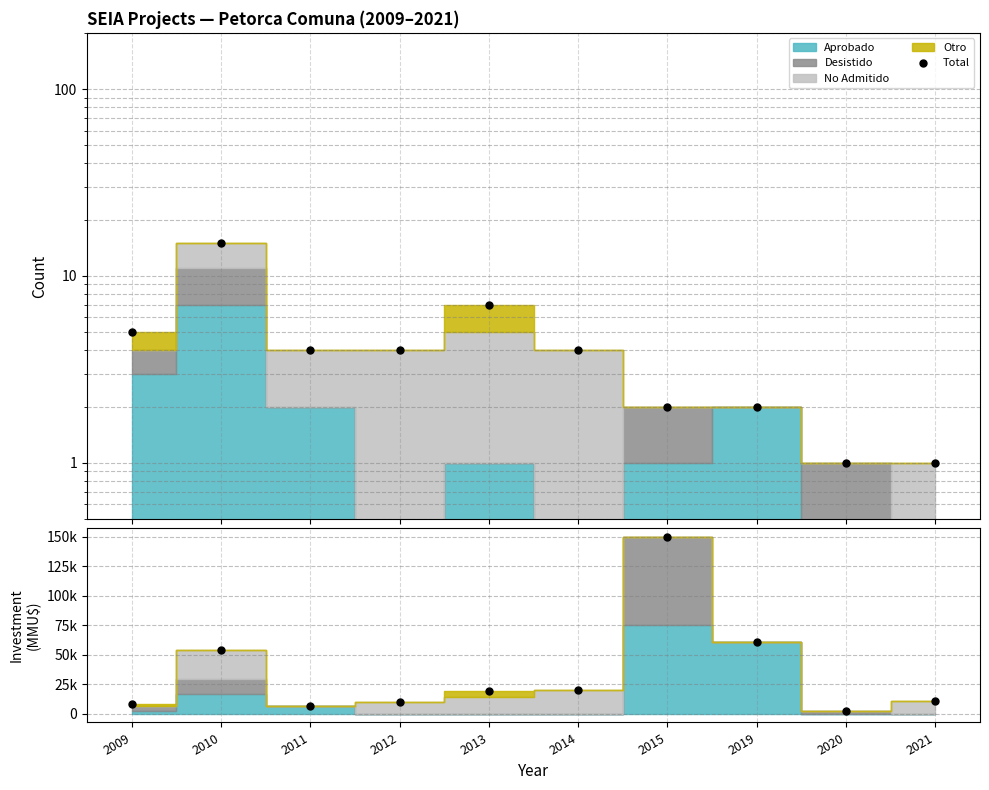

How many values exceed 19225?

4